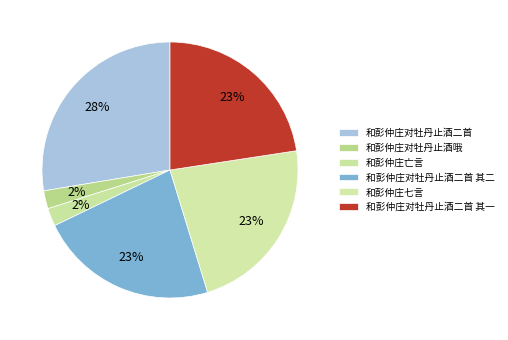

Which category has the smallest portion of the pie?

和彭仲庄亡言